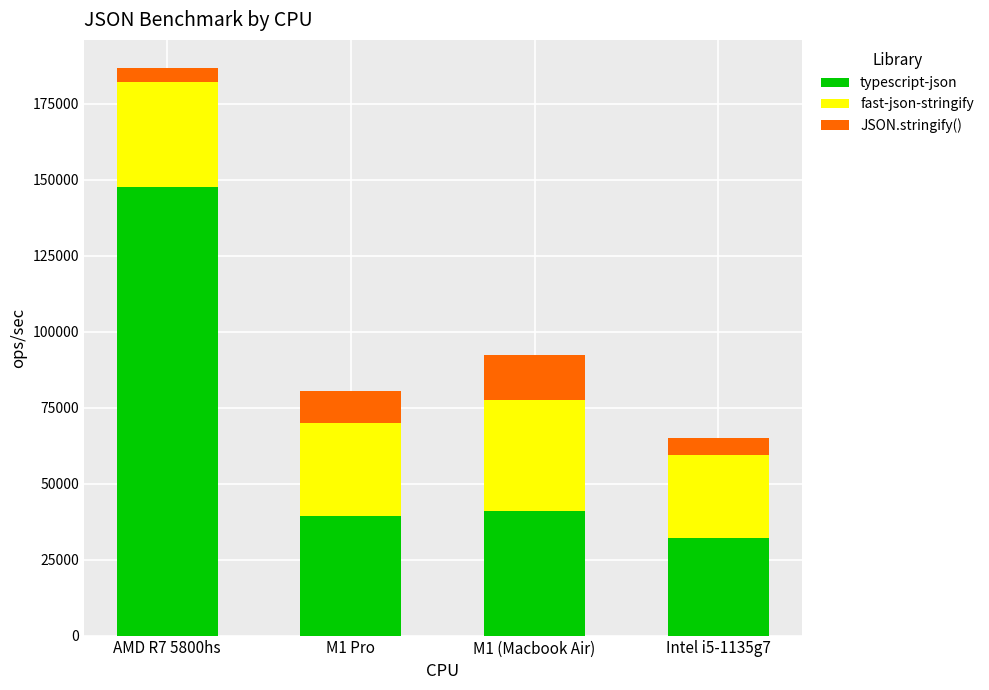

How many values in the typescript-json series exceed 41142?

2